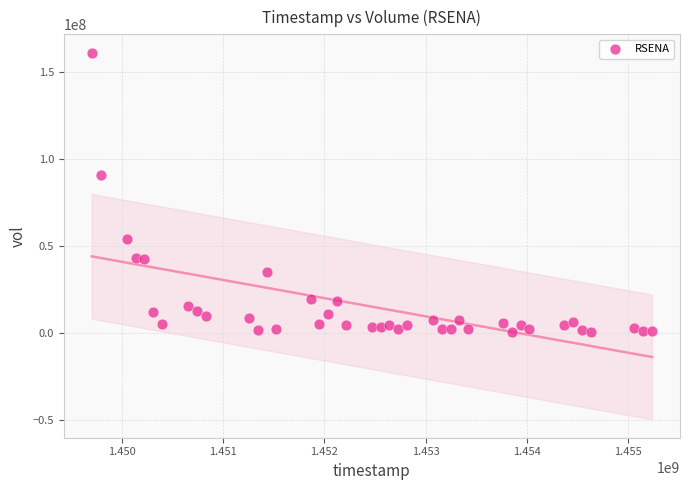

What is the range of X values (max minus min)?

5529600